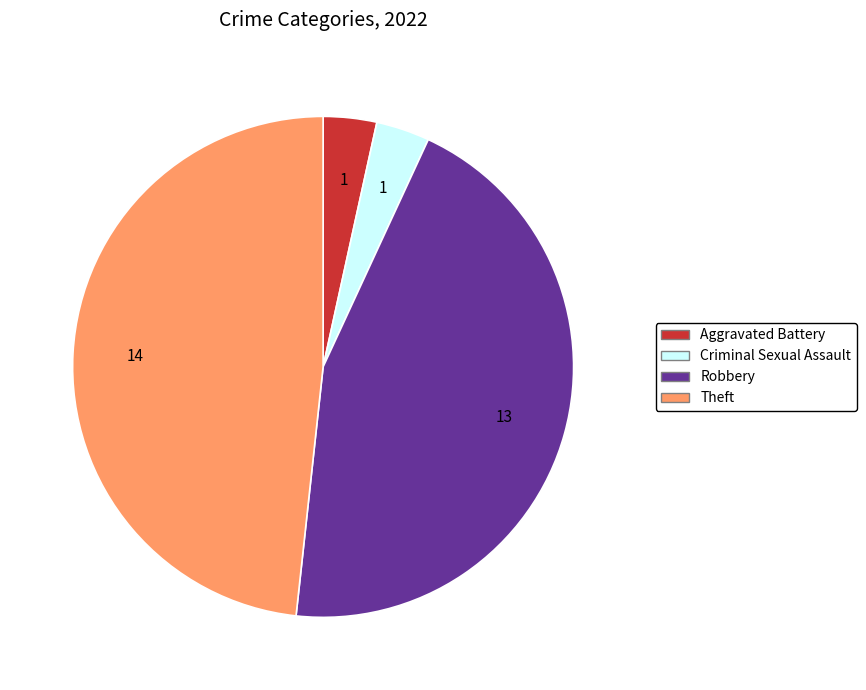

Is there a majority slice in this chart?

No